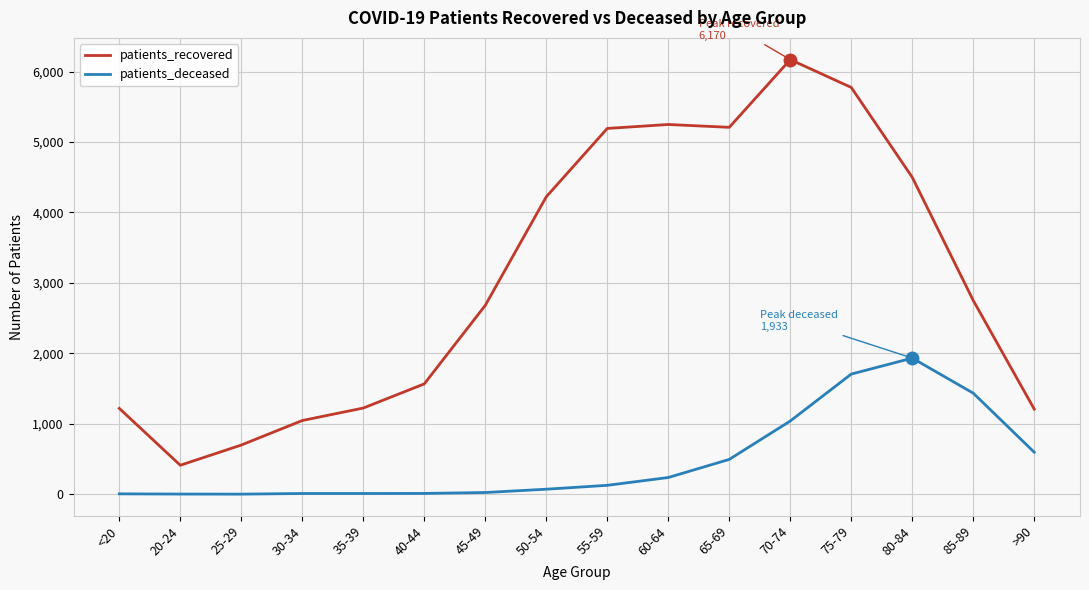

Which category has the highest value across all series?

70-74